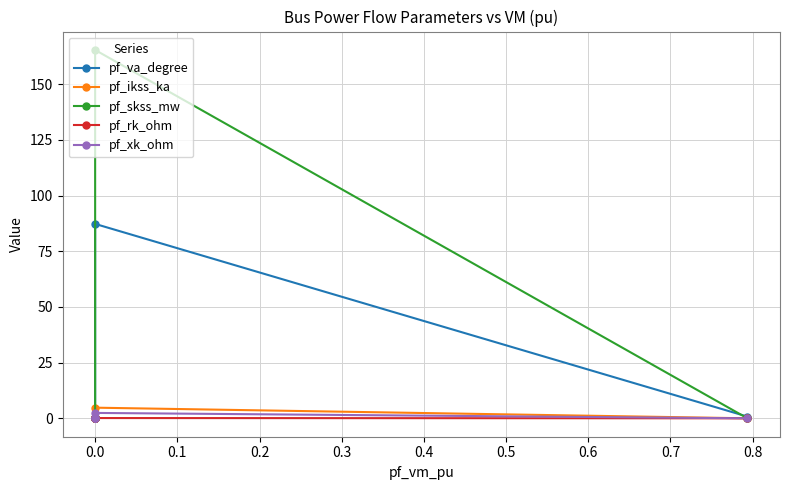

List the series in order of their peak value, lowest first.

pf_rk_ohm, pf_xk_ohm, pf_ikss_ka, pf_va_degree, pf_skss_mw